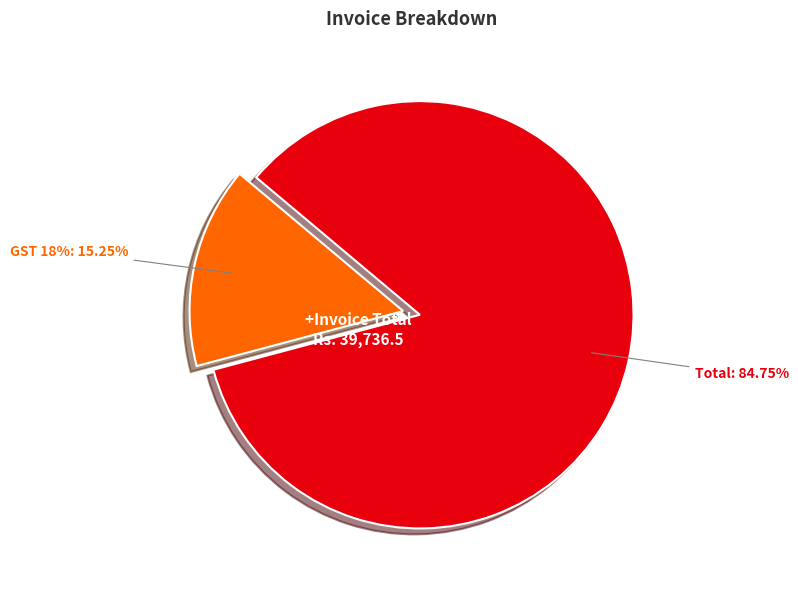

What percentage is the Total slice, to the nearest percent?

85%